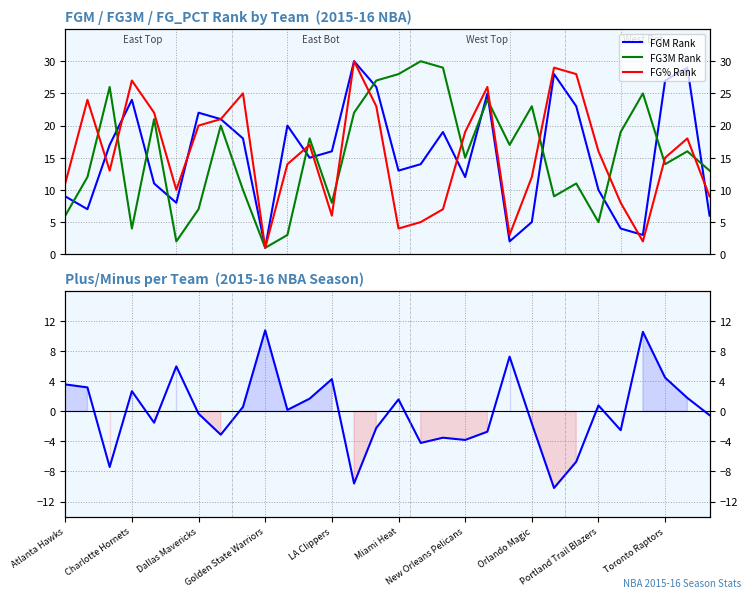

Count the number of data series in this chart.

3